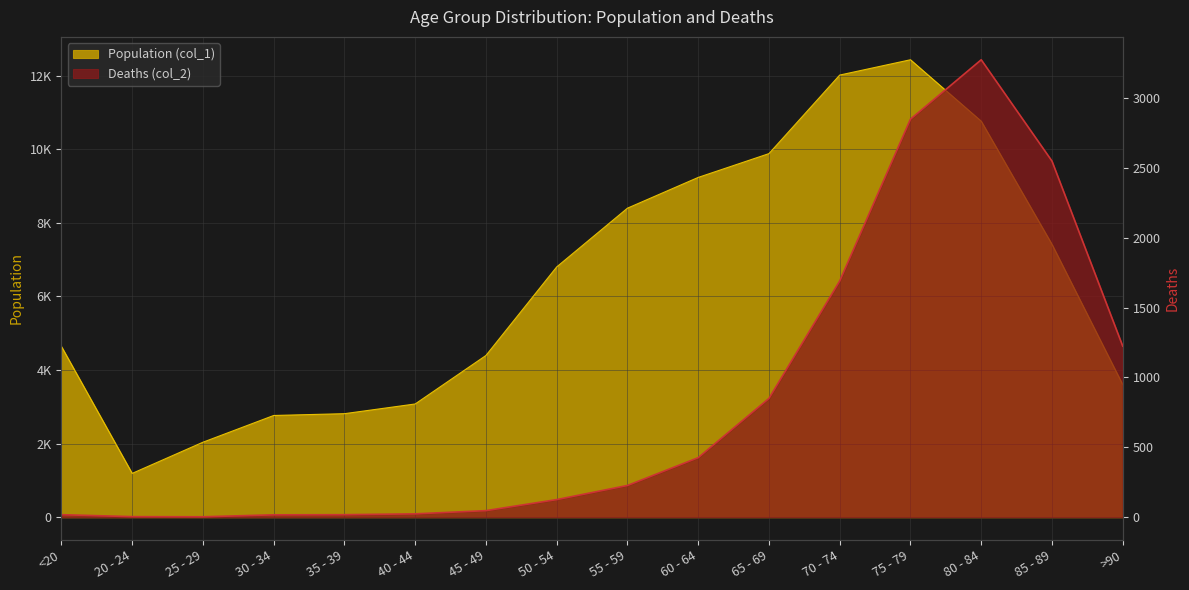

What is the total value across all series at 20 - 24?

1195